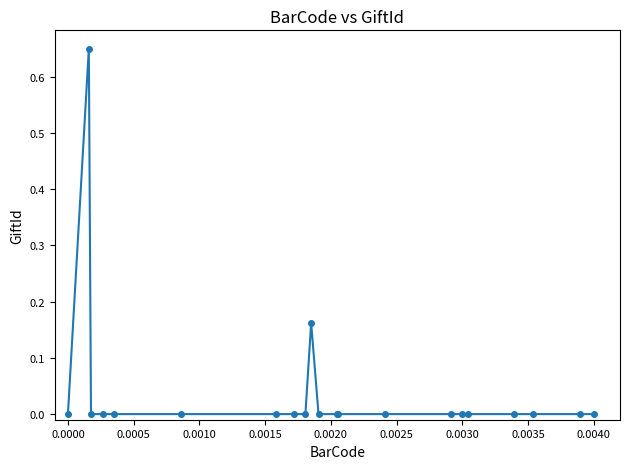

What is the sum of all values?

0.8